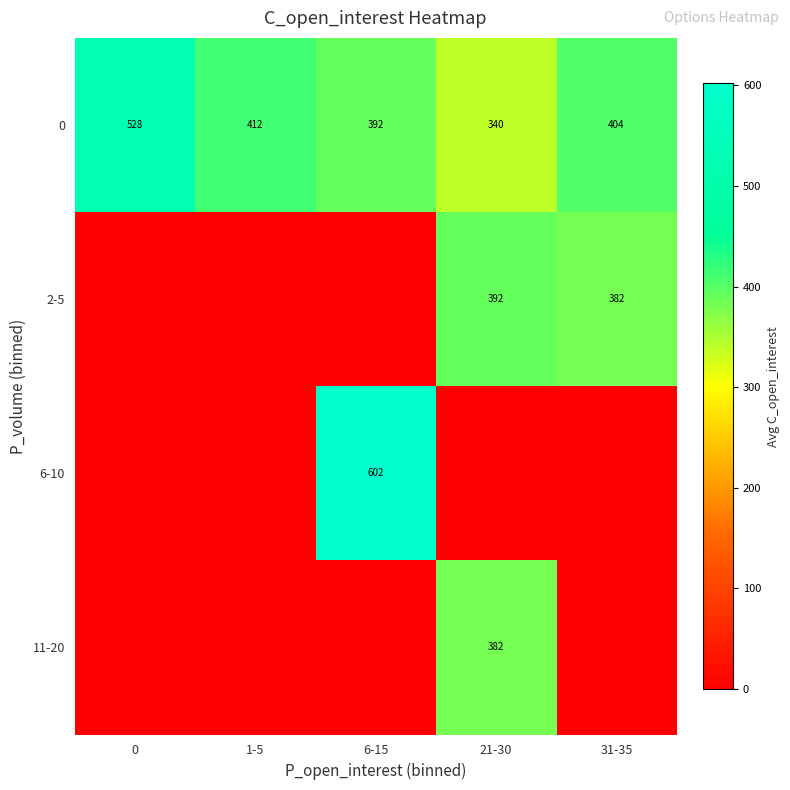

How many distinct data groups are displayed?

4